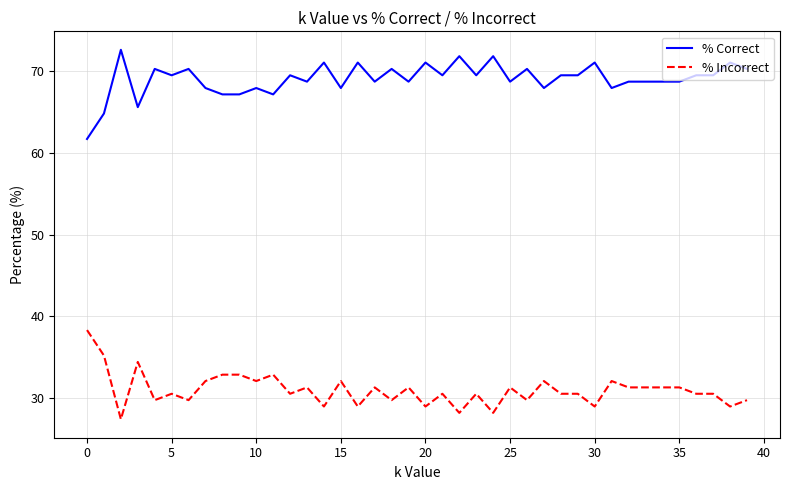

Which series has the largest total across all categories?

% Correct